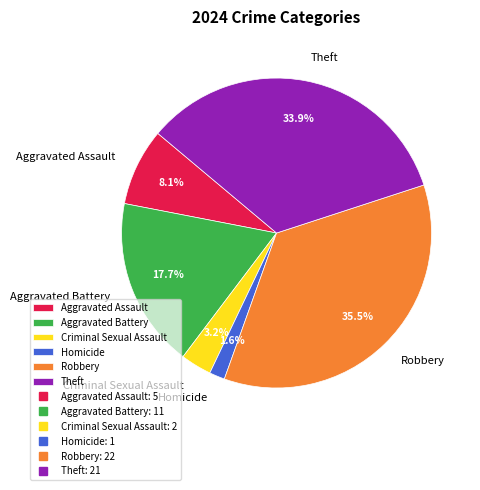

Rank the categories by value from lowest to highest.

Homicide, Criminal Sexual Assault, Aggravated Assault, Aggravated Battery, Theft, Robbery